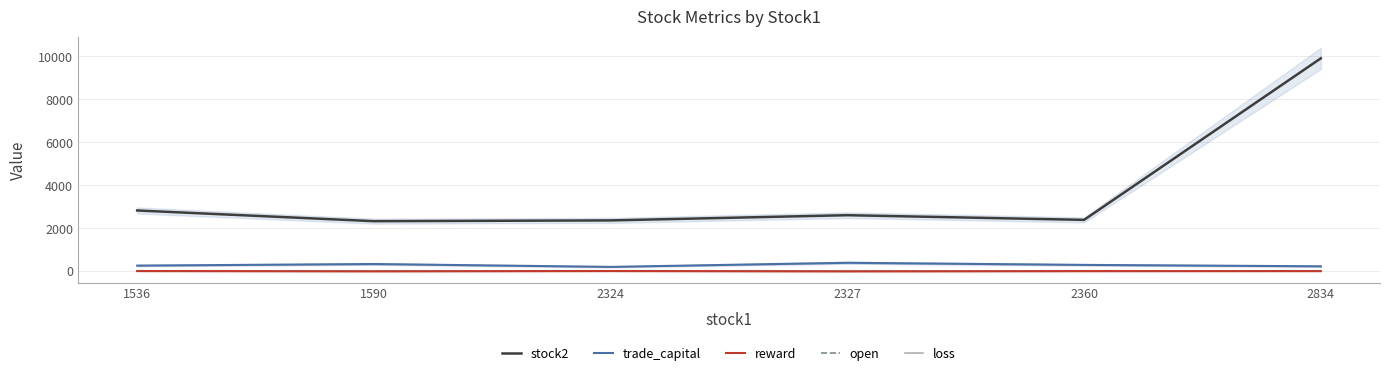

What is the sum of all trade_capital values?

1674.4